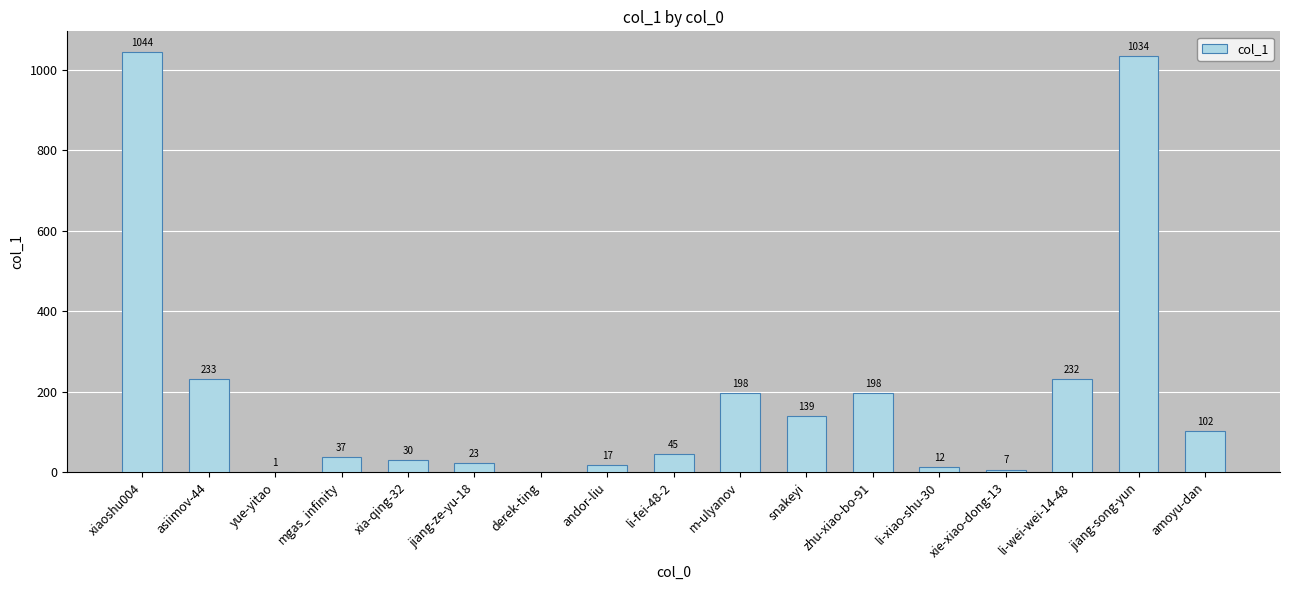

What is the sum of all values?

3352